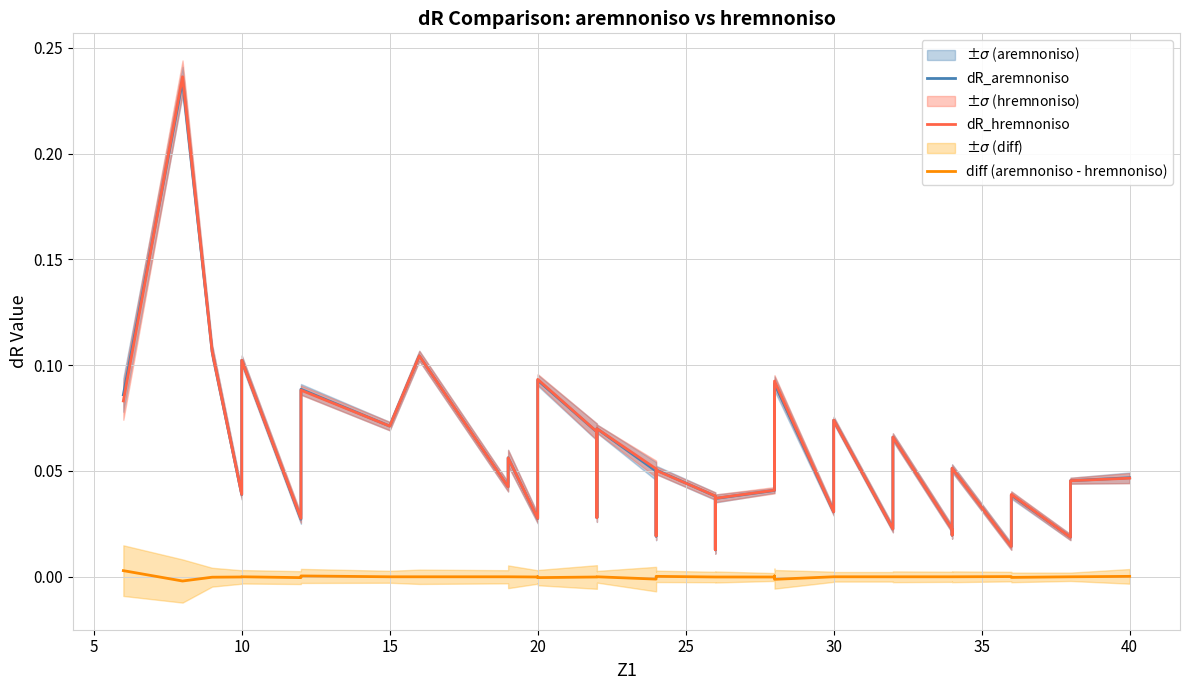

What is the label of the 24th point from the right?

15